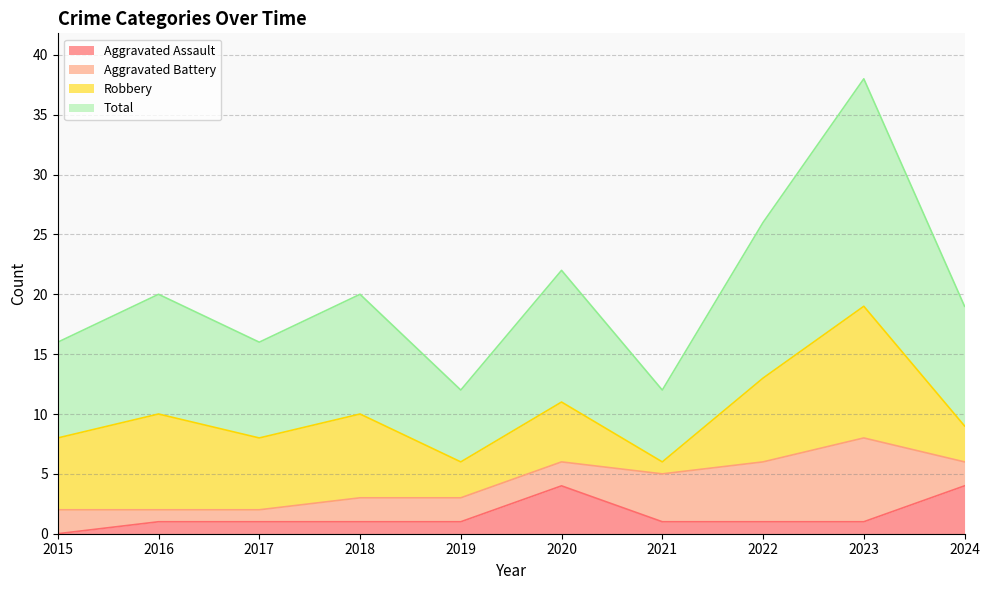

How many values in the Total series are below 20?

5